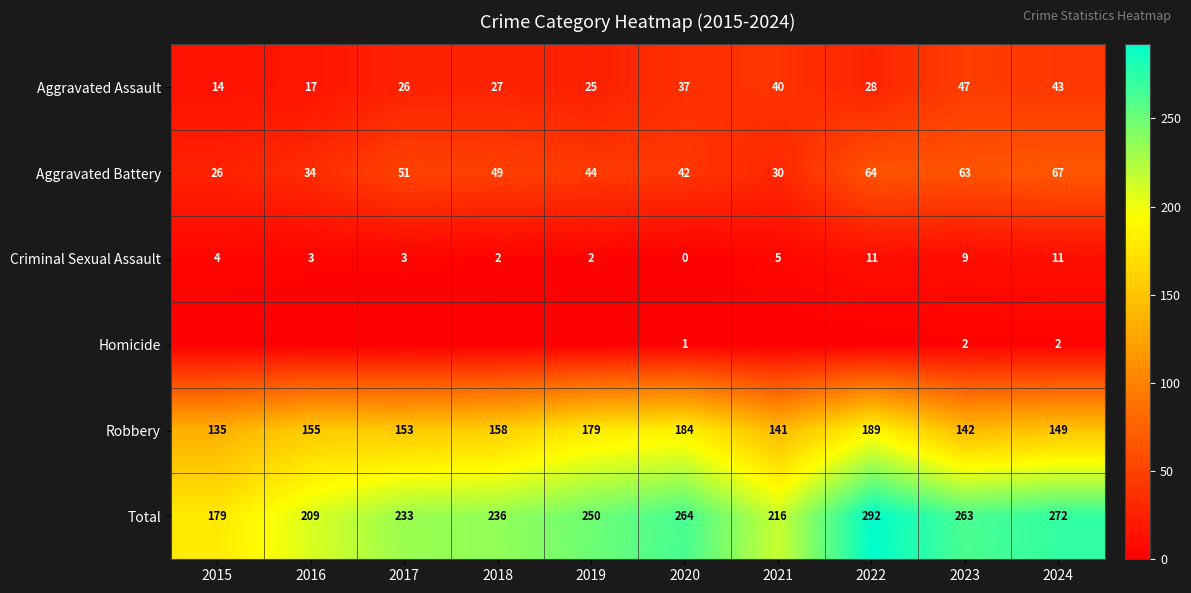

At which category is the sum across all series the highest?

2022